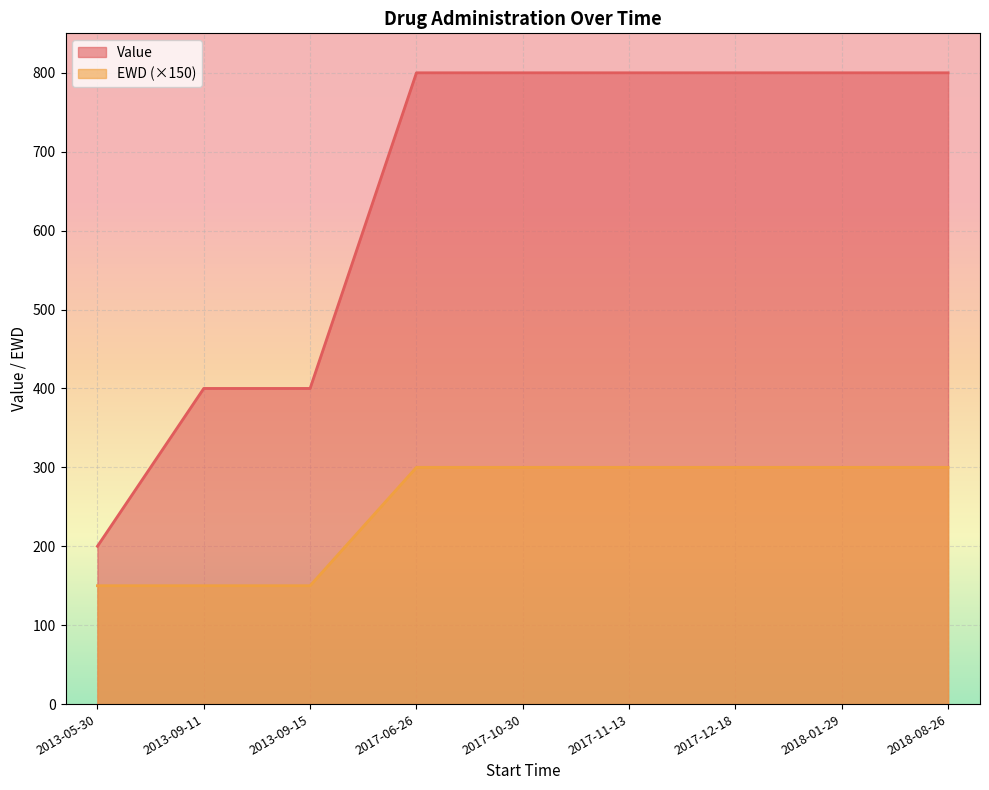

What is the highest value of the EWD series?

2